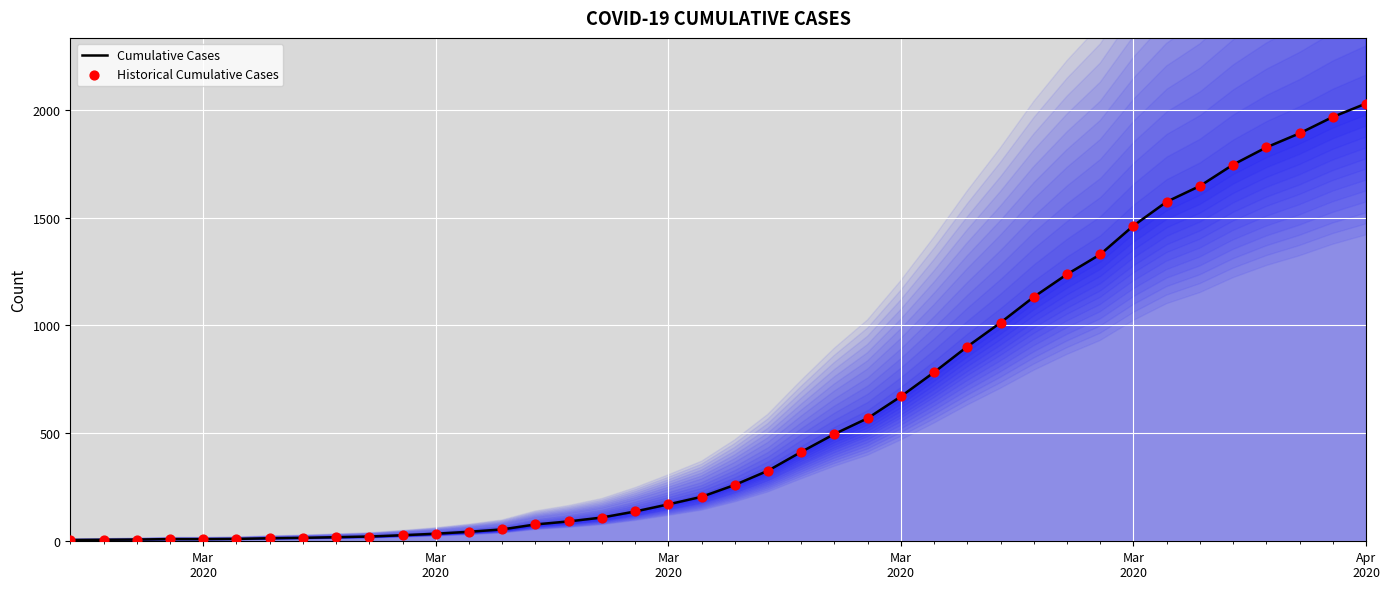

Which series contains the lowest Y value?

Cumulative Cases